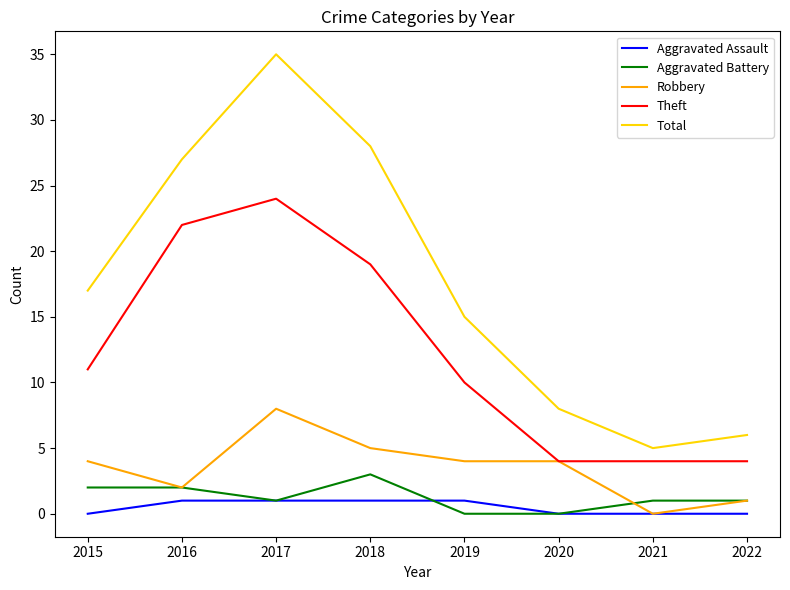

True or false: Robbery has a value of 7 at 2019.

False